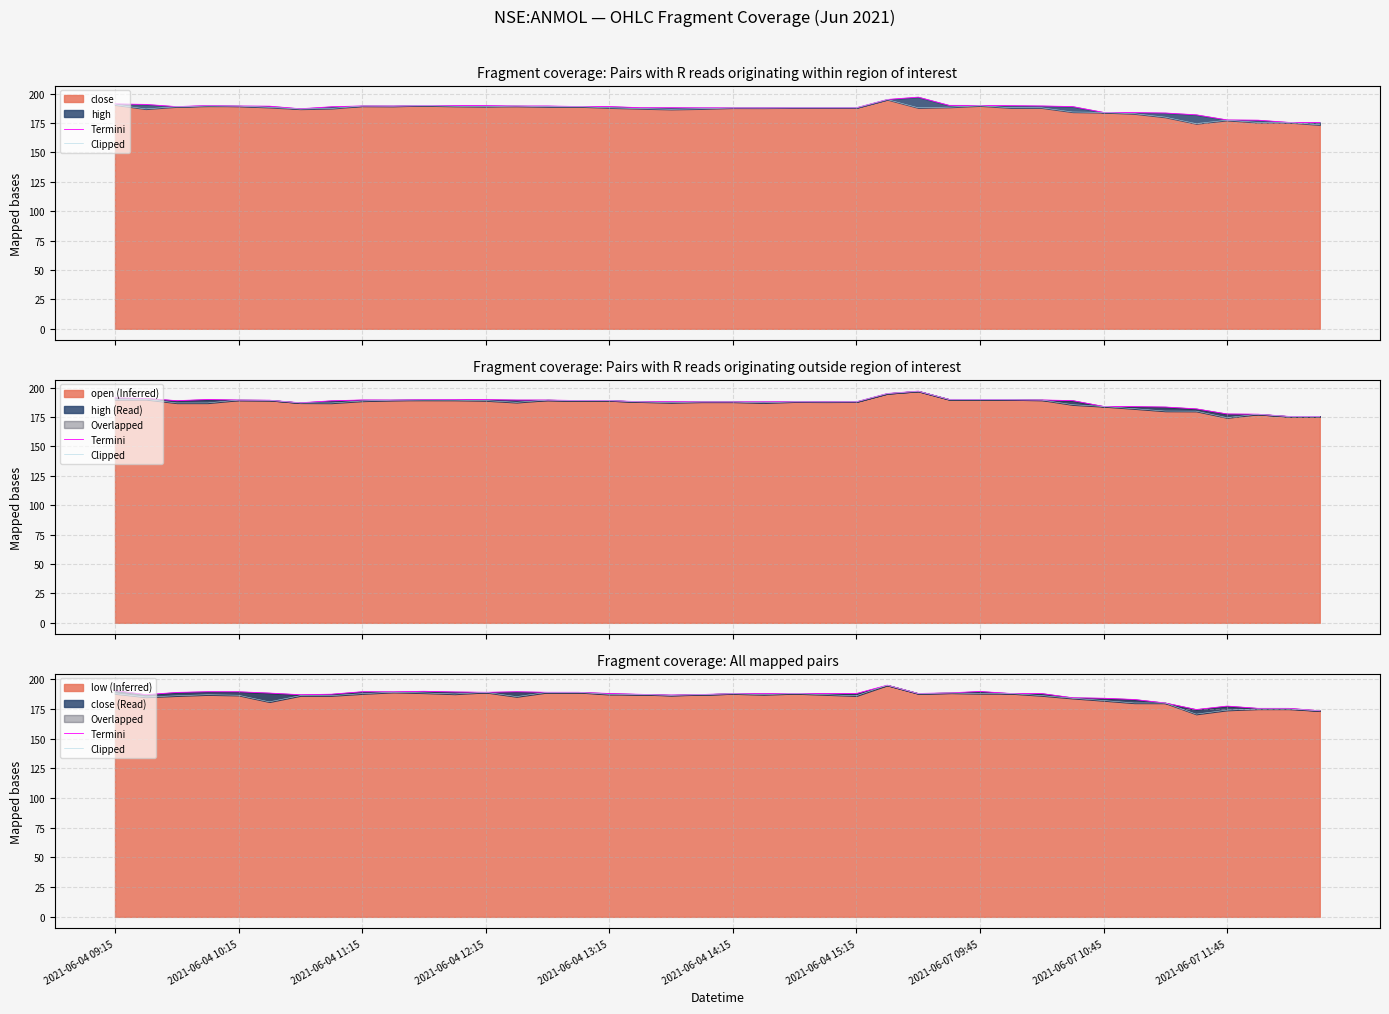

What is the difference between the second highest and second lowest values in the Termini series?

16.0